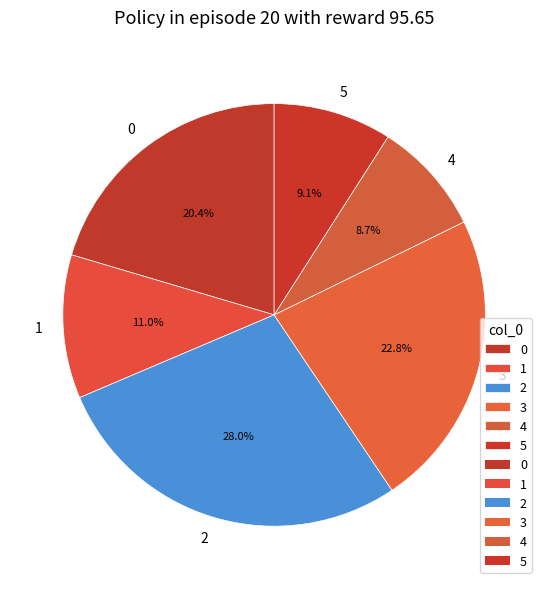

Count the number of slices in the pie.

6